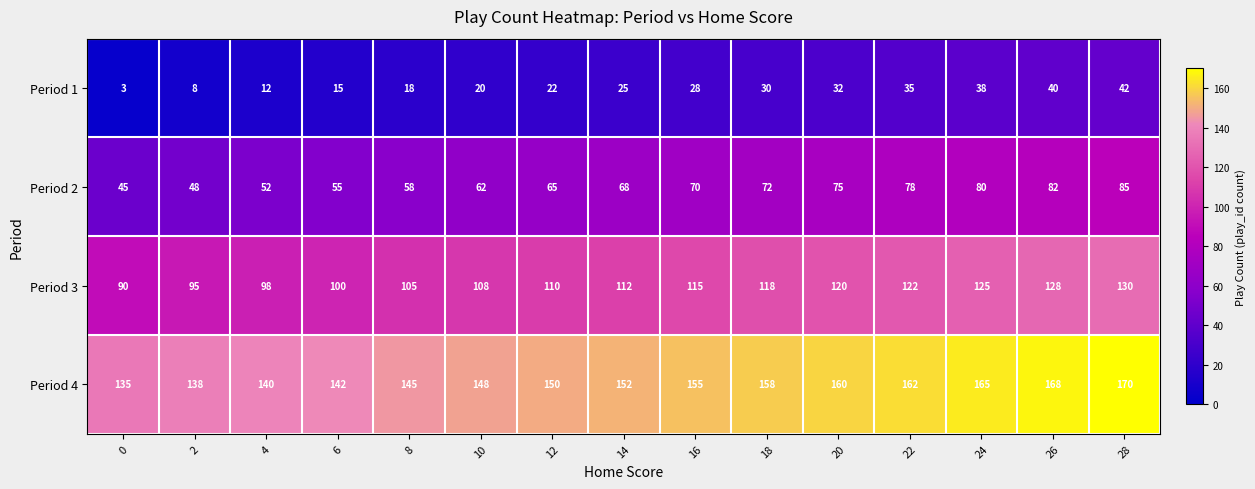

What is the sum of the Period 1 values at 14 and 12?

47